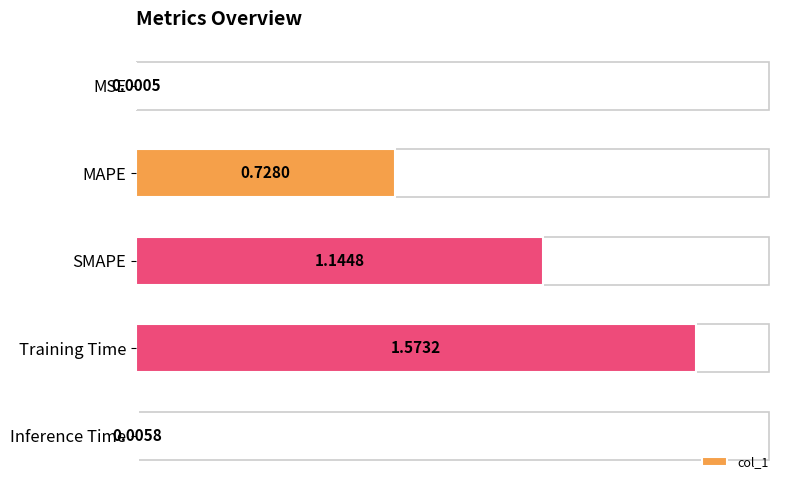

Which category has the highest value across all series?

Training Time